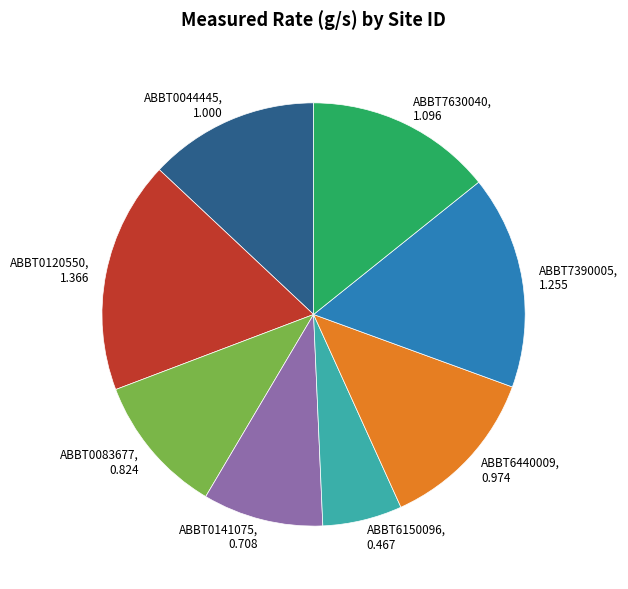

Combined, do ABBT6150096, 0.467 and ABBT0083677, 0.824 account for over 50%?

No